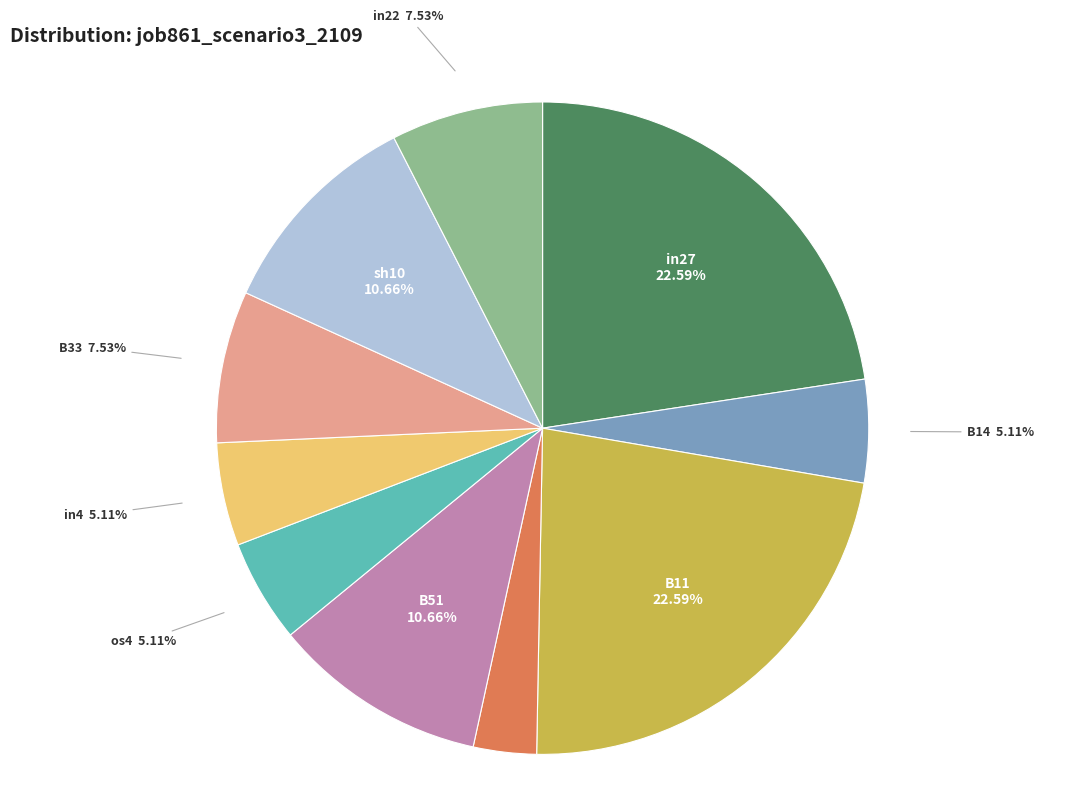

To the nearest percent, what is the average slice percentage?

10%